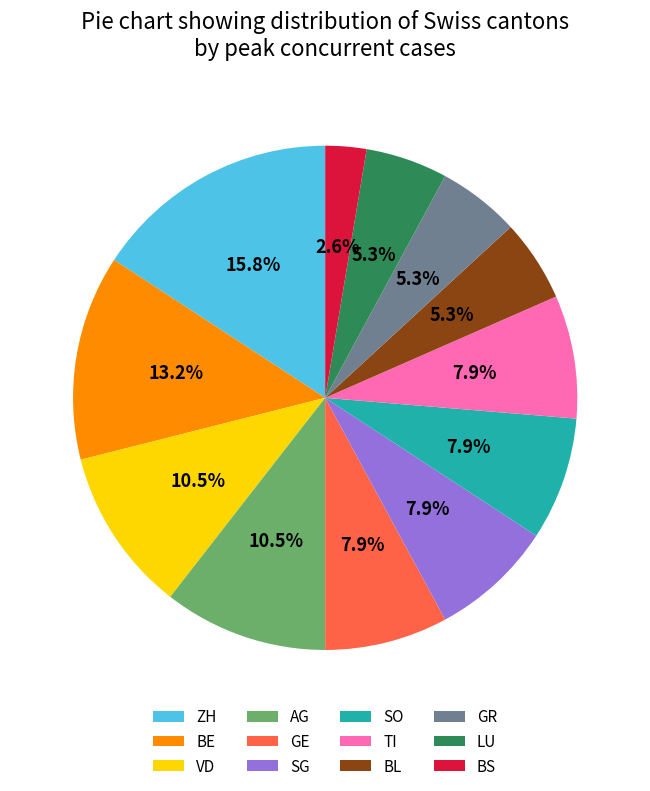

What portion of the pie excludes ZH?

84.2%